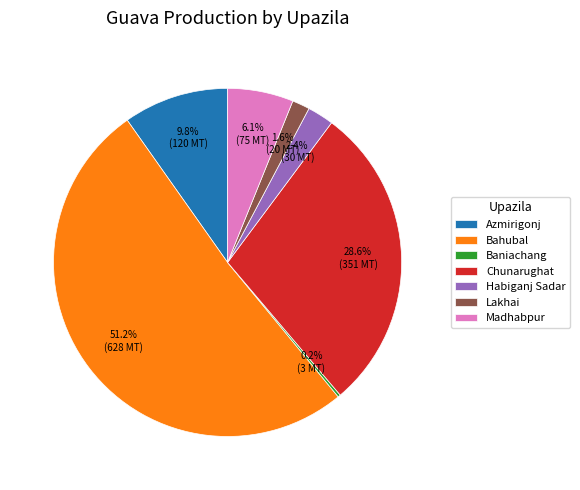

Which category accounts for the majority?

Bahubal